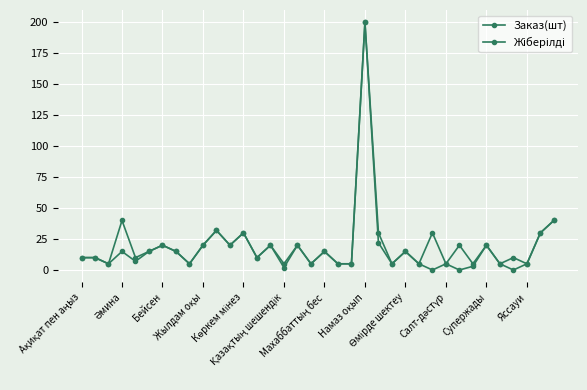

True or false: Заказ(шт) and Жіберілді intersect in this chart.

False